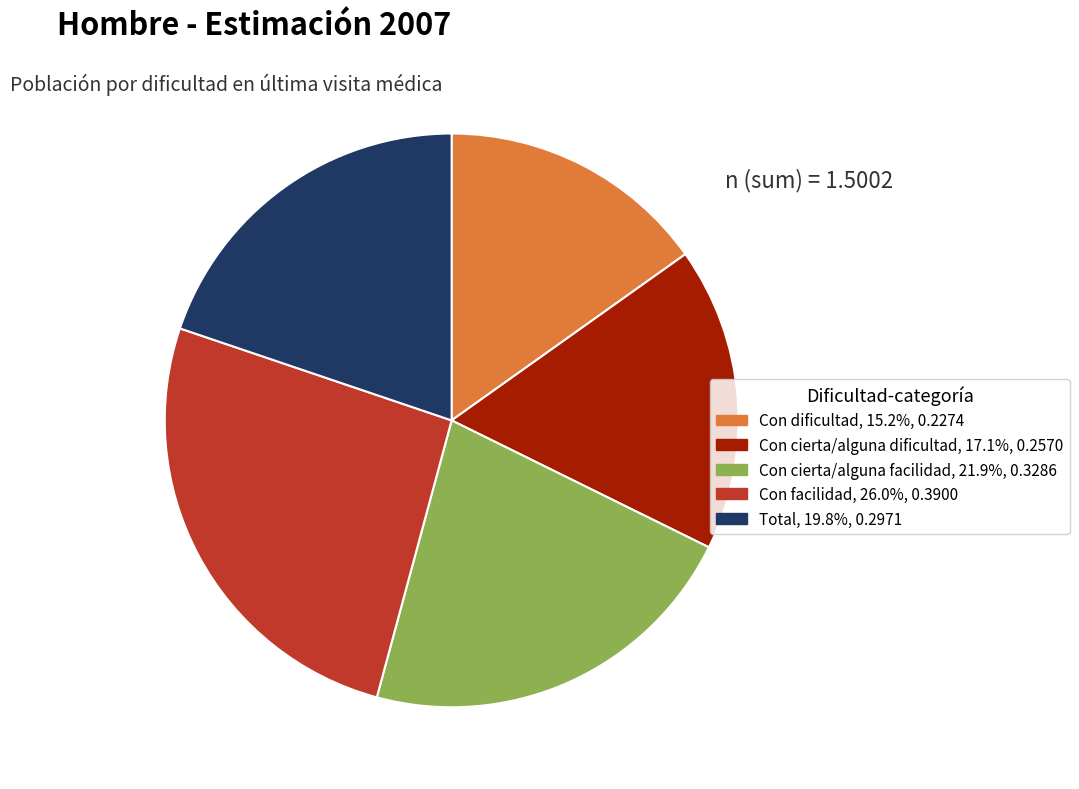

Rank the categories by value from highest to lowest.

Con facilidad, Con cierta/alguna facilidad, Total, Con cierta/alguna dificultad, Con dificultad